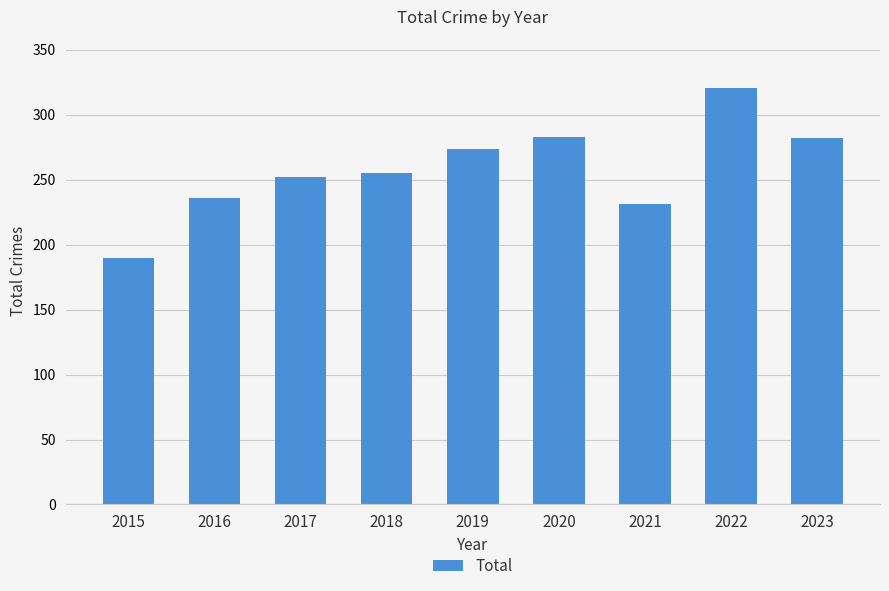

Approximately how many times larger is the value at 2015 compared to 2016?

0.8